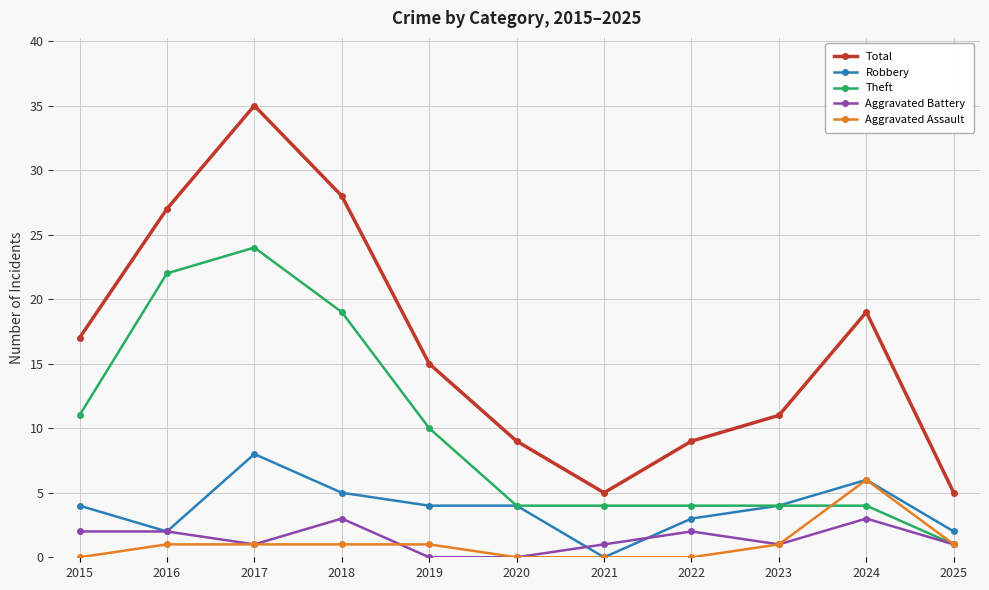

How many distinct data groups are displayed?

5